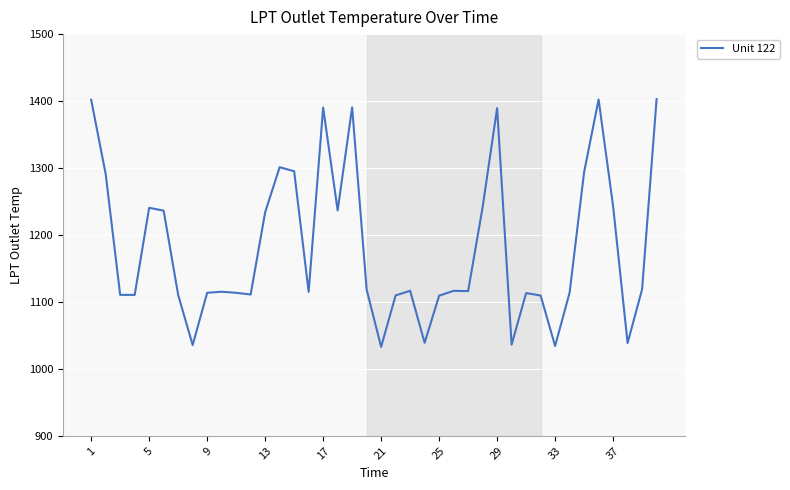

What is the maximum value shown in the chart?

1403.0